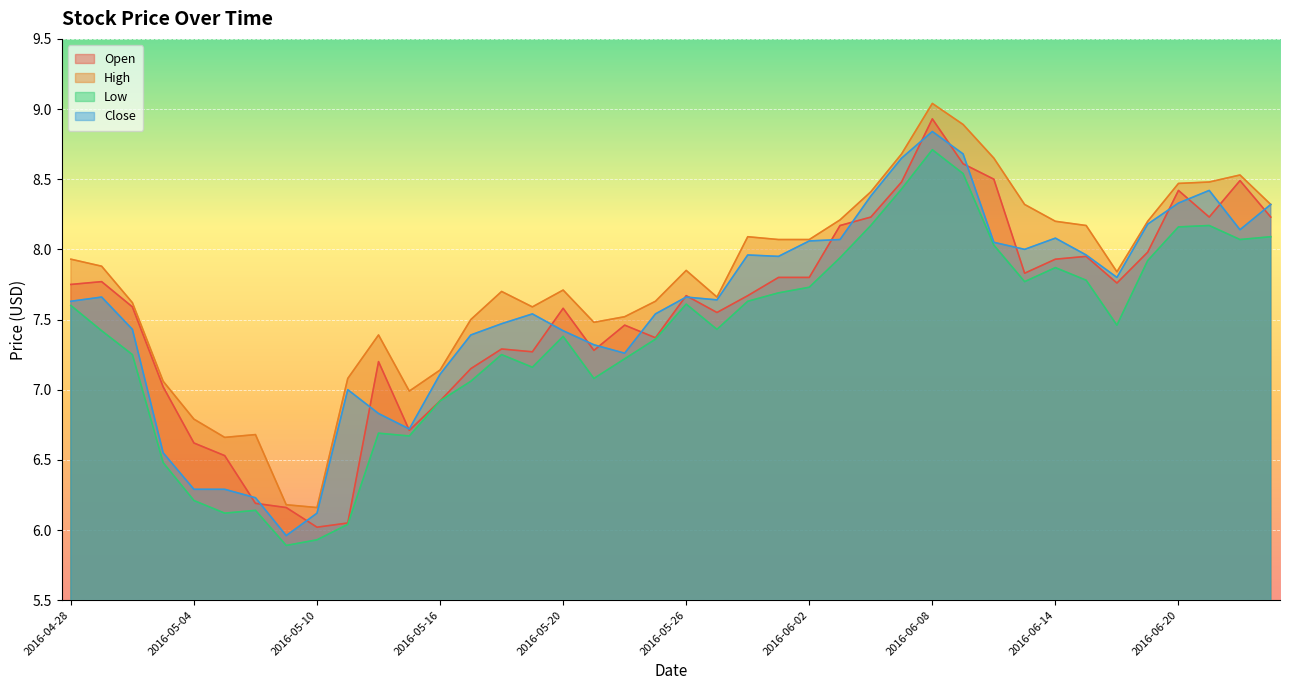

What is the difference between the maximum and minimum values in the Low series?

2.8